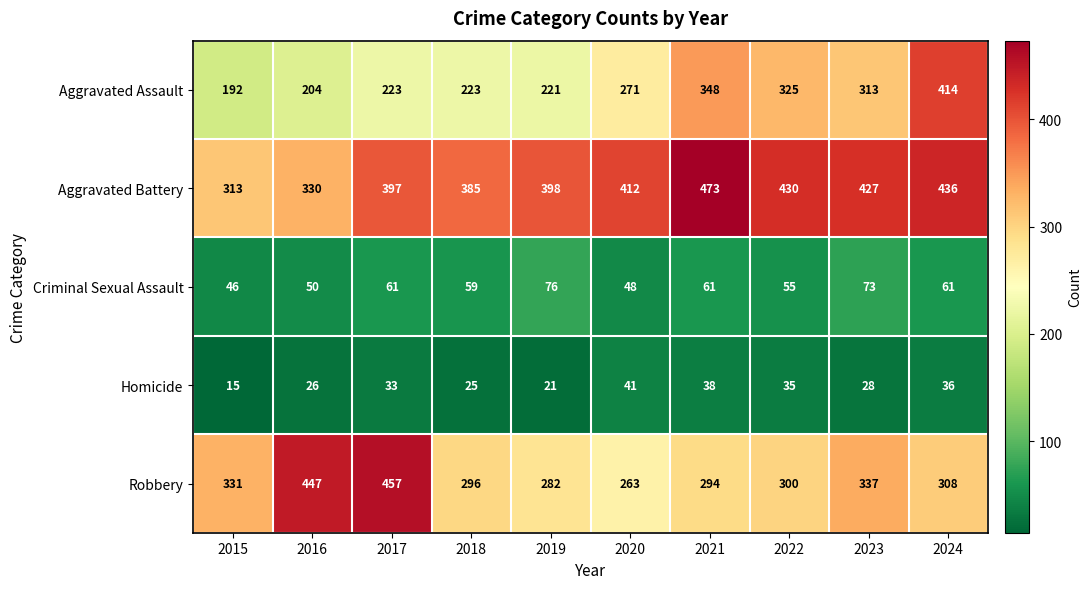

Which category has the lowest value in the Aggravated Battery series?

2015